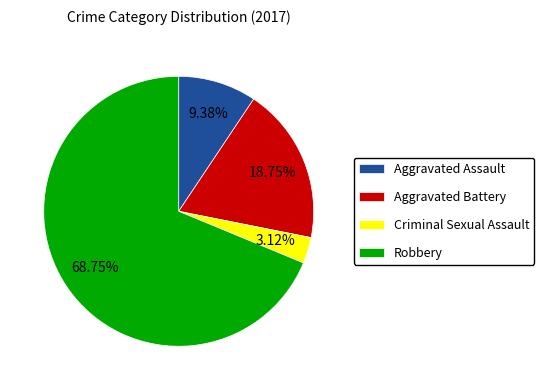

To the nearest percent, what is the combined percentage of Criminal Sexual Assault and Robbery?

72%